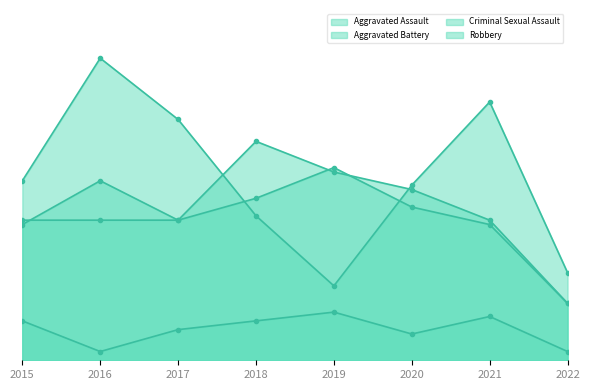

Count the Aggravated Assault values in the range 32 to 43.

6